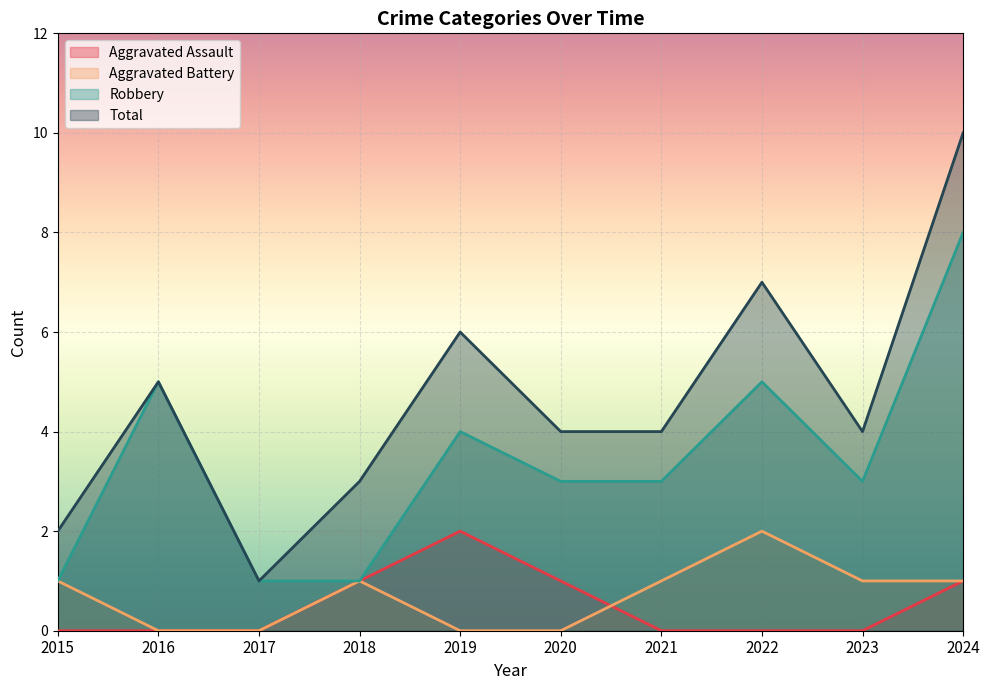

True or false: Total has a value of 1 at 2015.

False